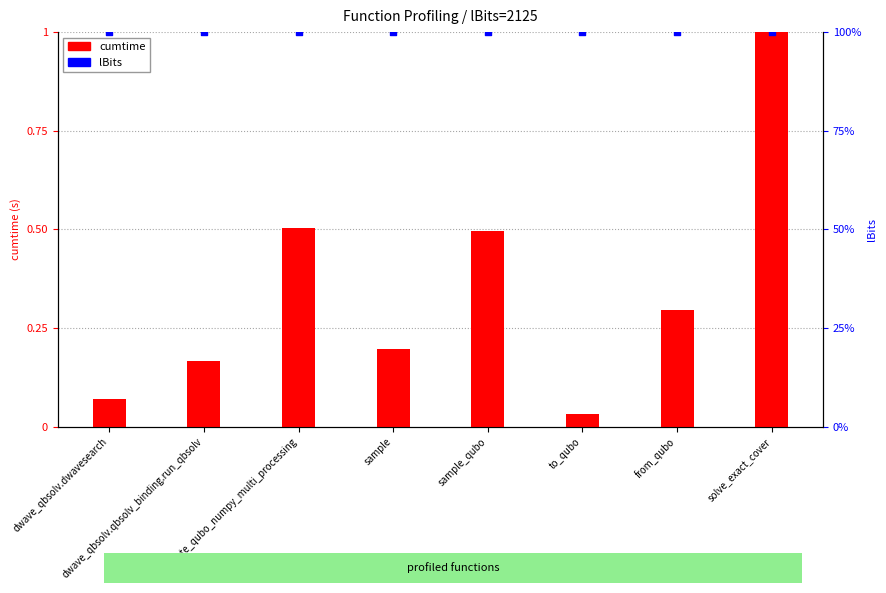

What is the total value across all series at solve_exact_cover?

101.0